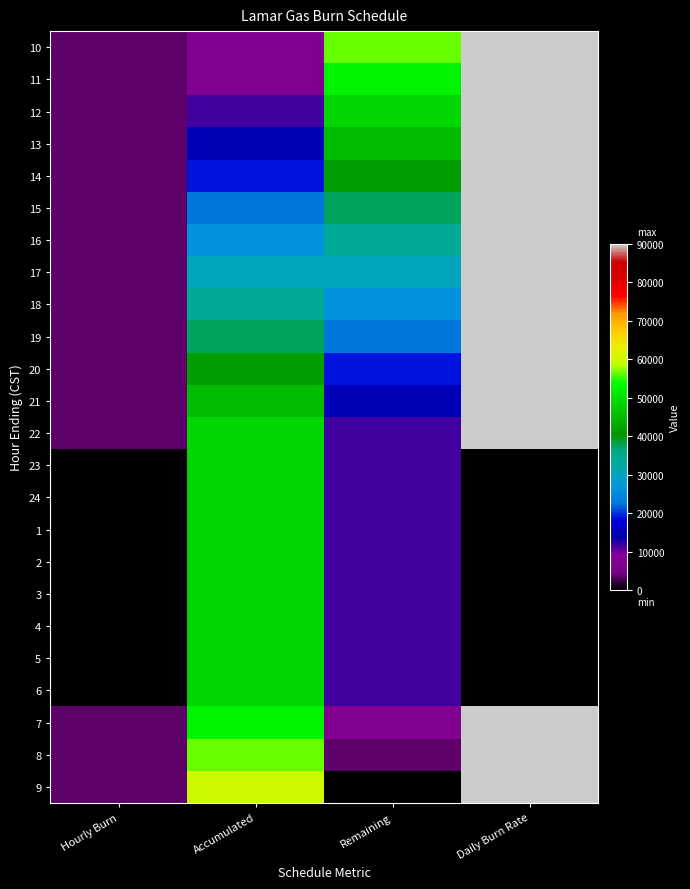

What is the difference between the highest and lowest values at Accumulated?

52500